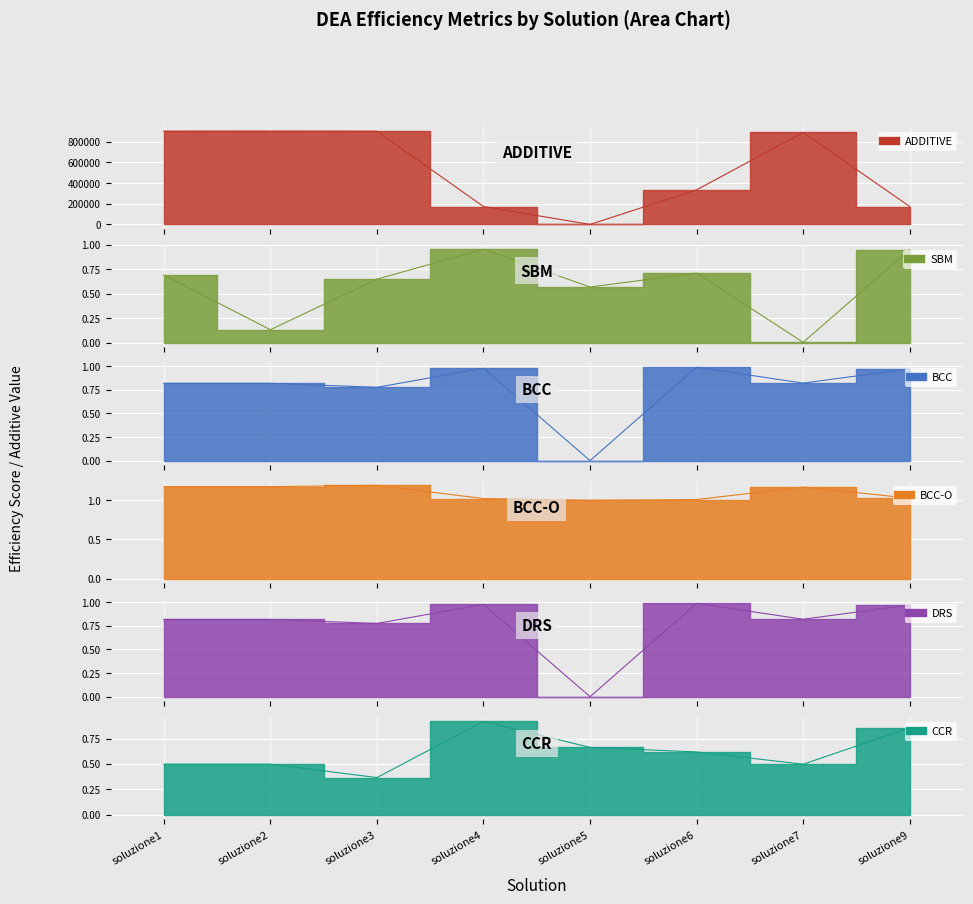

True or false: BCC and BCC-O intersect in this chart.

False